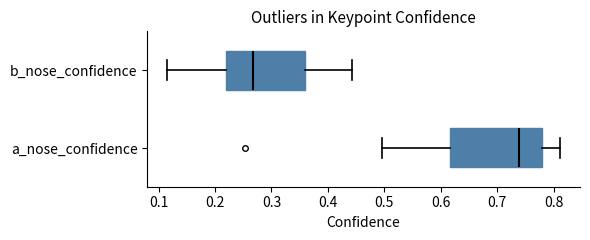

Comparing the boxes themselves (not the whiskers), which one is the widest?

a_nose_confidence